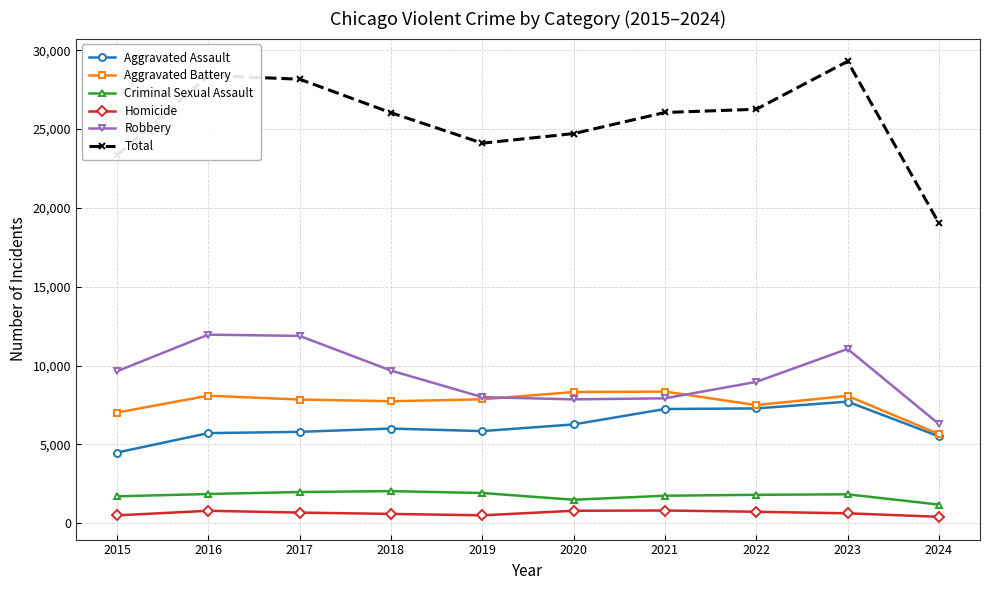

What are all the series names shown in the legend?

Aggravated Assault, Aggravated Battery, Criminal Sexual Assault, Homicide, Robbery, Total